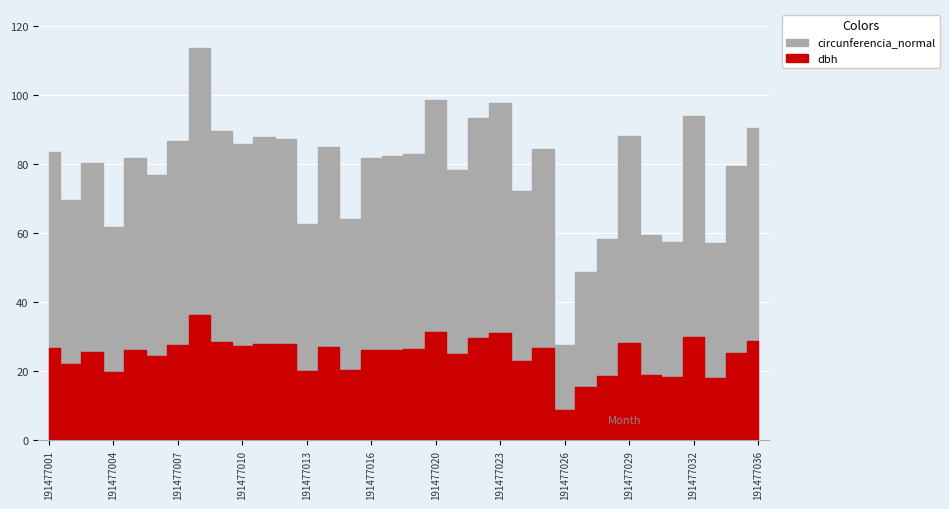

How many lines are shown in the chart?

2